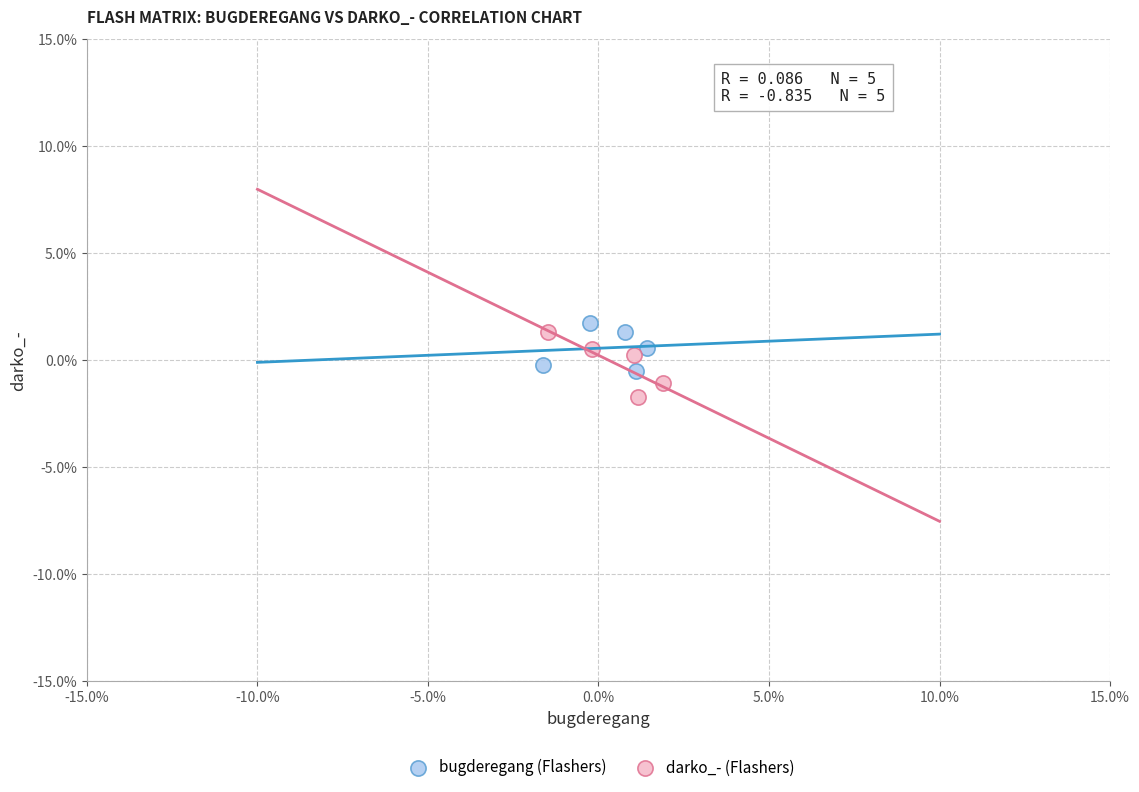

What are all the series names shown in the legend?

bugderegang (Flashers), darko_- (Flashers)